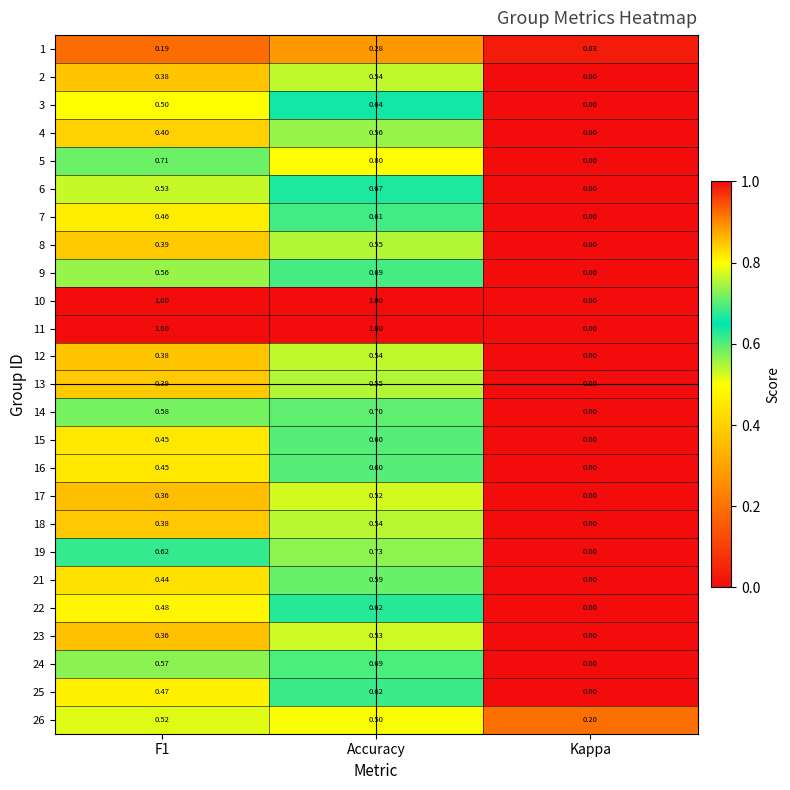

How many categories are shown in the chart?

3